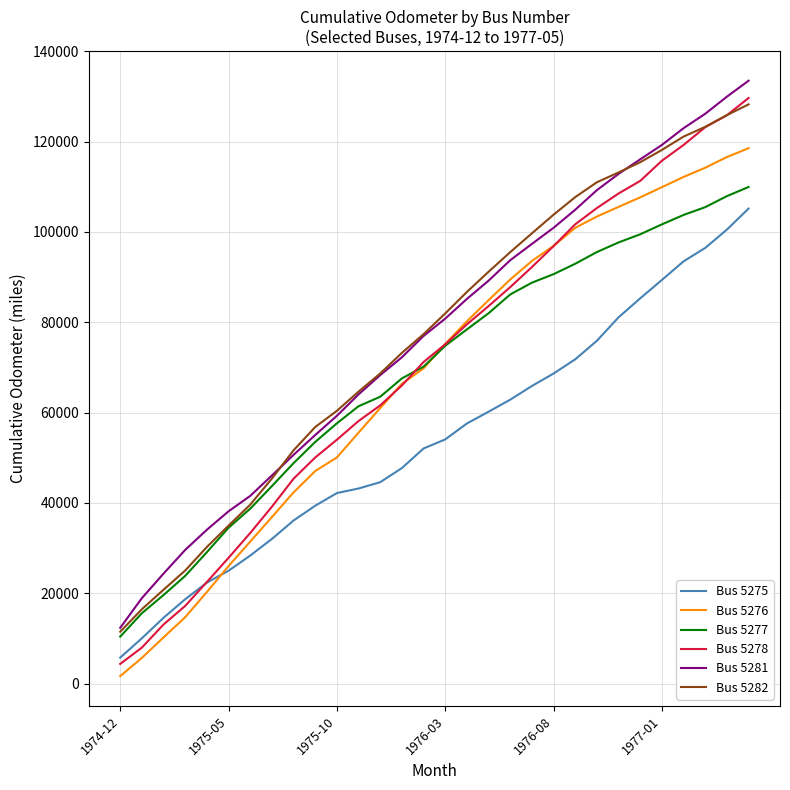

Which series has the widest spread of values?

Bus 5278